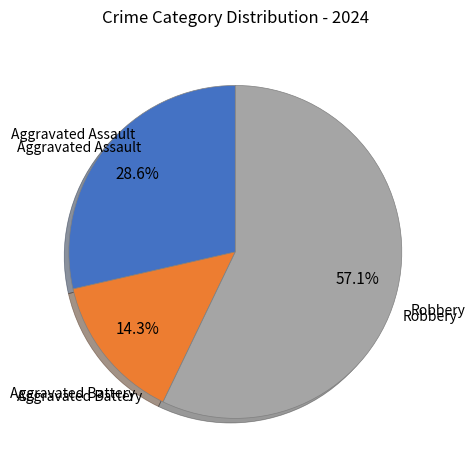

How many slices are in this pie chart?

3